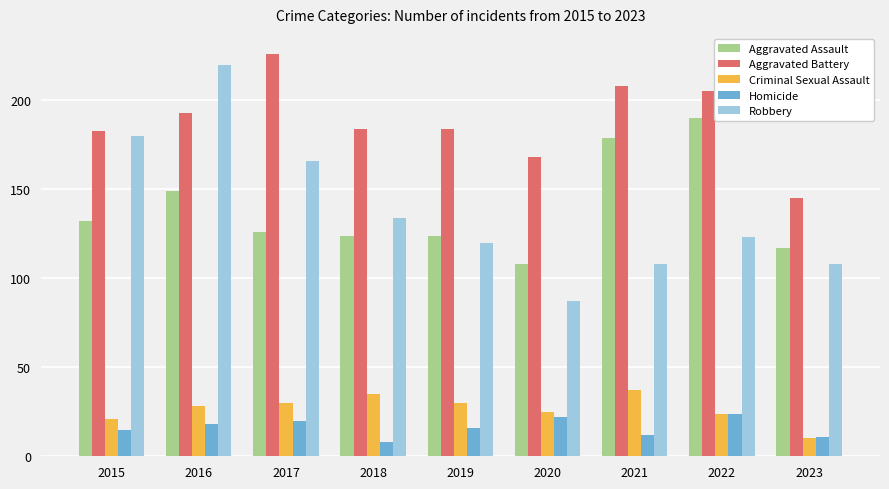

Count the number of data series in this chart.

5